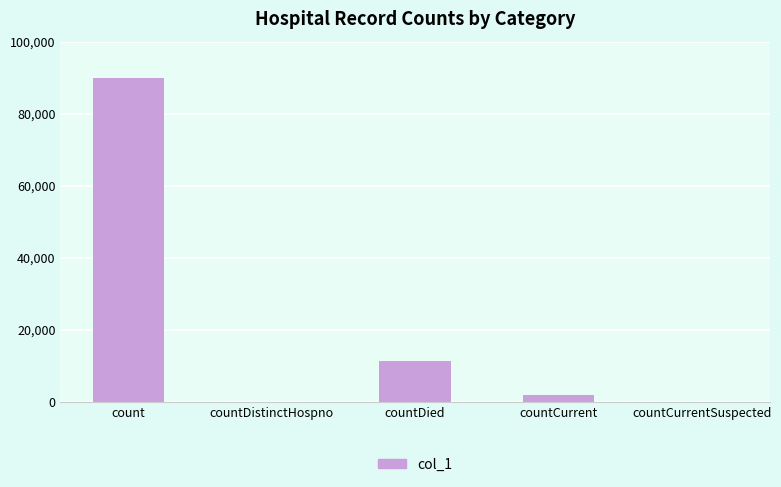

Which has a higher value, countCurrentSuspected or count?

count